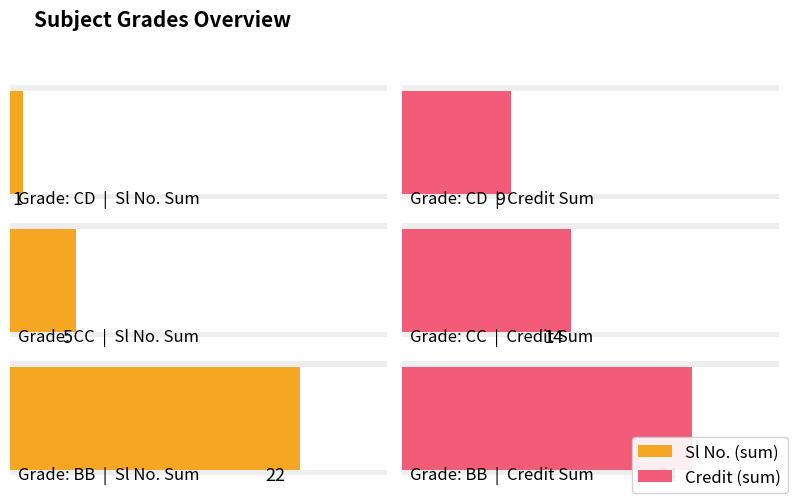

What is the value of the Sl No. bar at the 4th from the left?

4